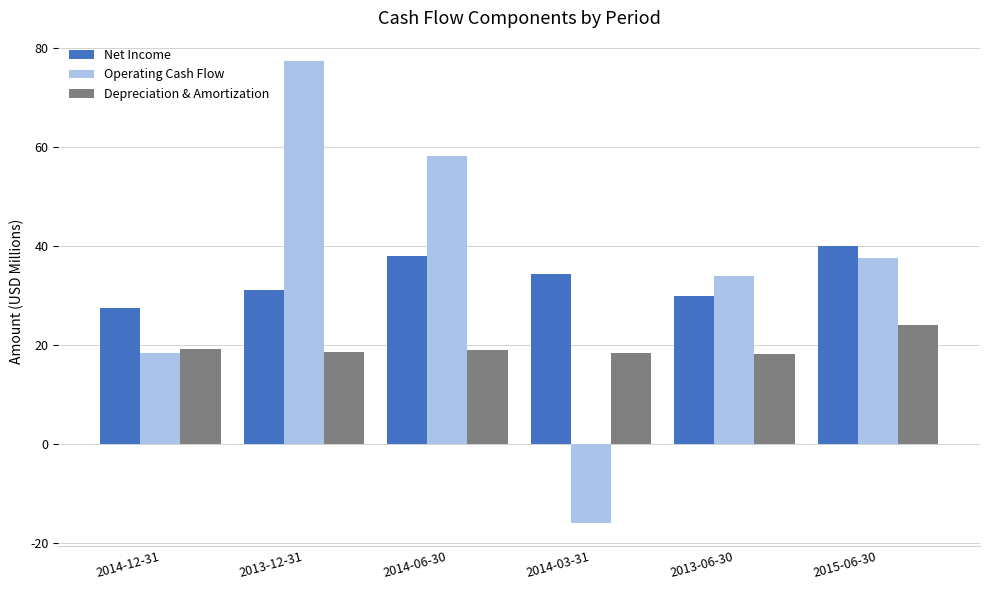

What is the difference between the maximum and second lowest values in the Net Income series?

10.2